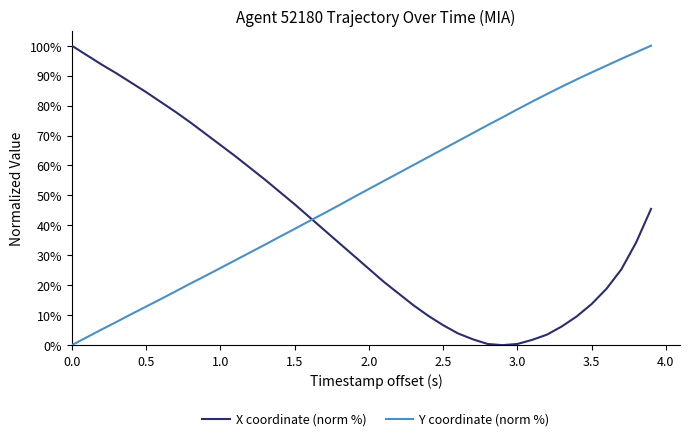

At how many categories does at least one series exceed 62?

28